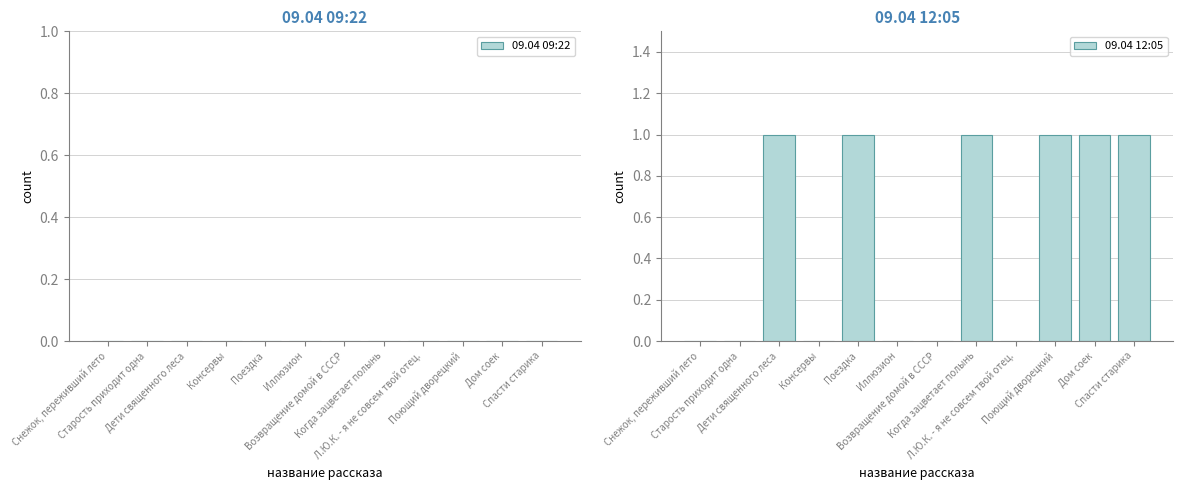

Are the bars horizontal?

No